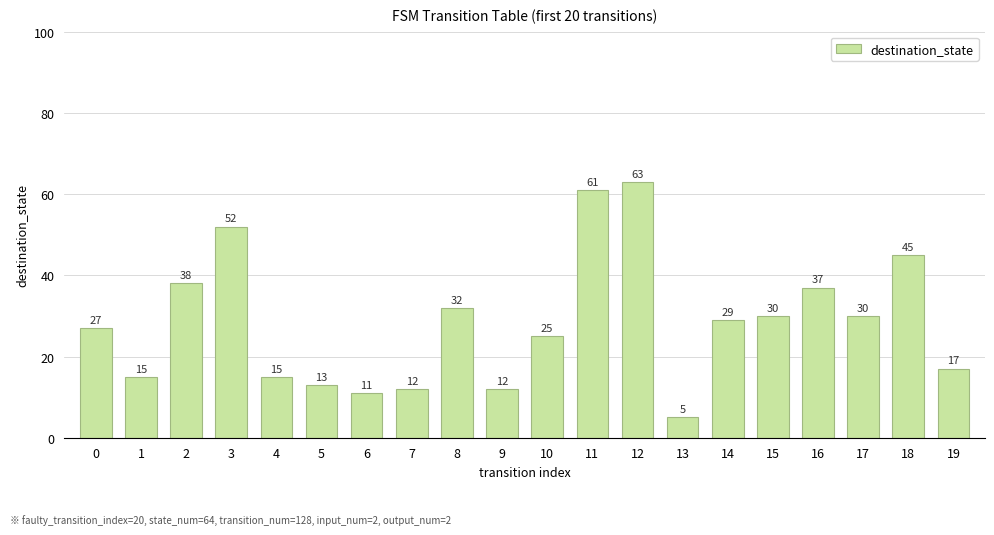

What is the value of the 11th bar from the left?

25